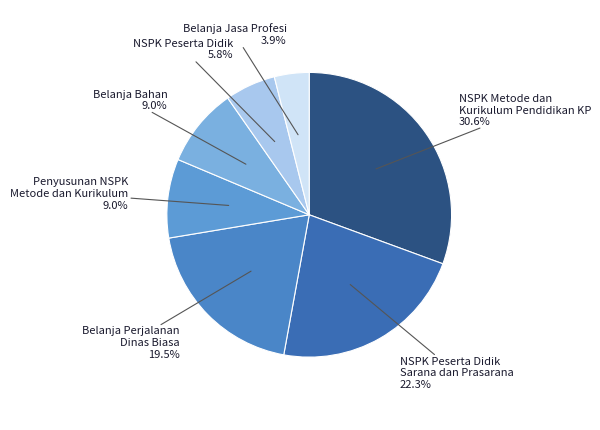

What is the ratio of the value at NSPK Metode dan Kurikulum Pendidikan KP to the value at Belanja Jasa Profesi?

7.8